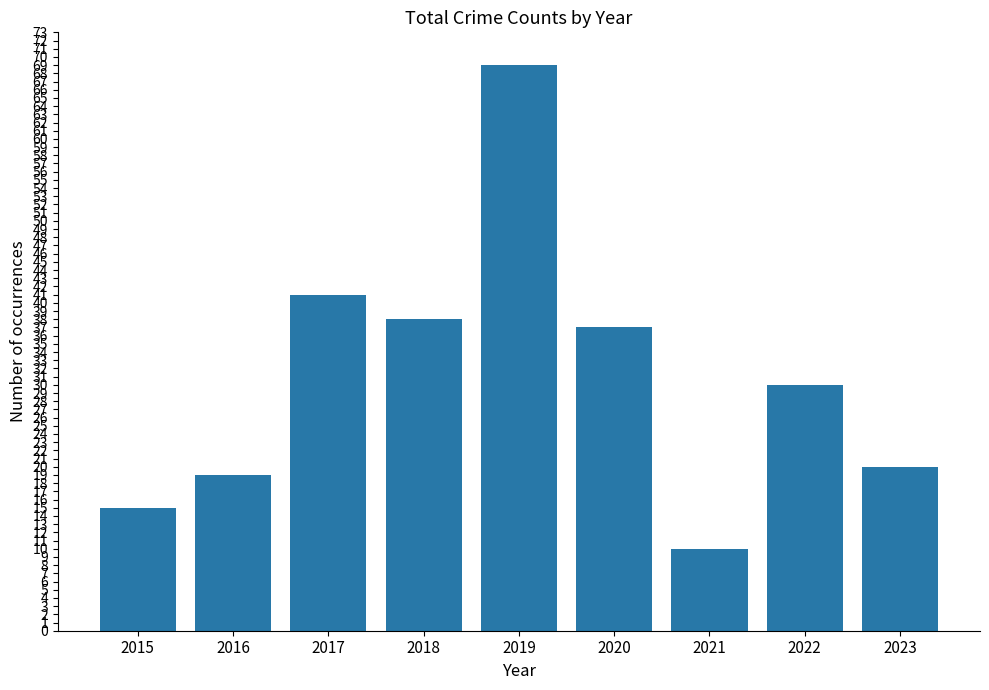

Reading right to left, extract all data points from this chart.

20	30	10	37	69	38	41	19	15